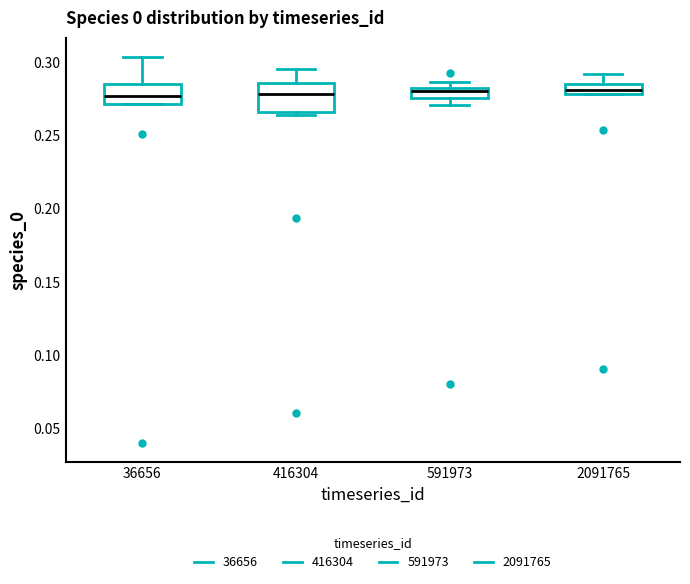

Where is the upper edge of the box at x = 36656 on the y-axis? The values are not printed on the chart, so give them approximately, as read against the axis.

0.285